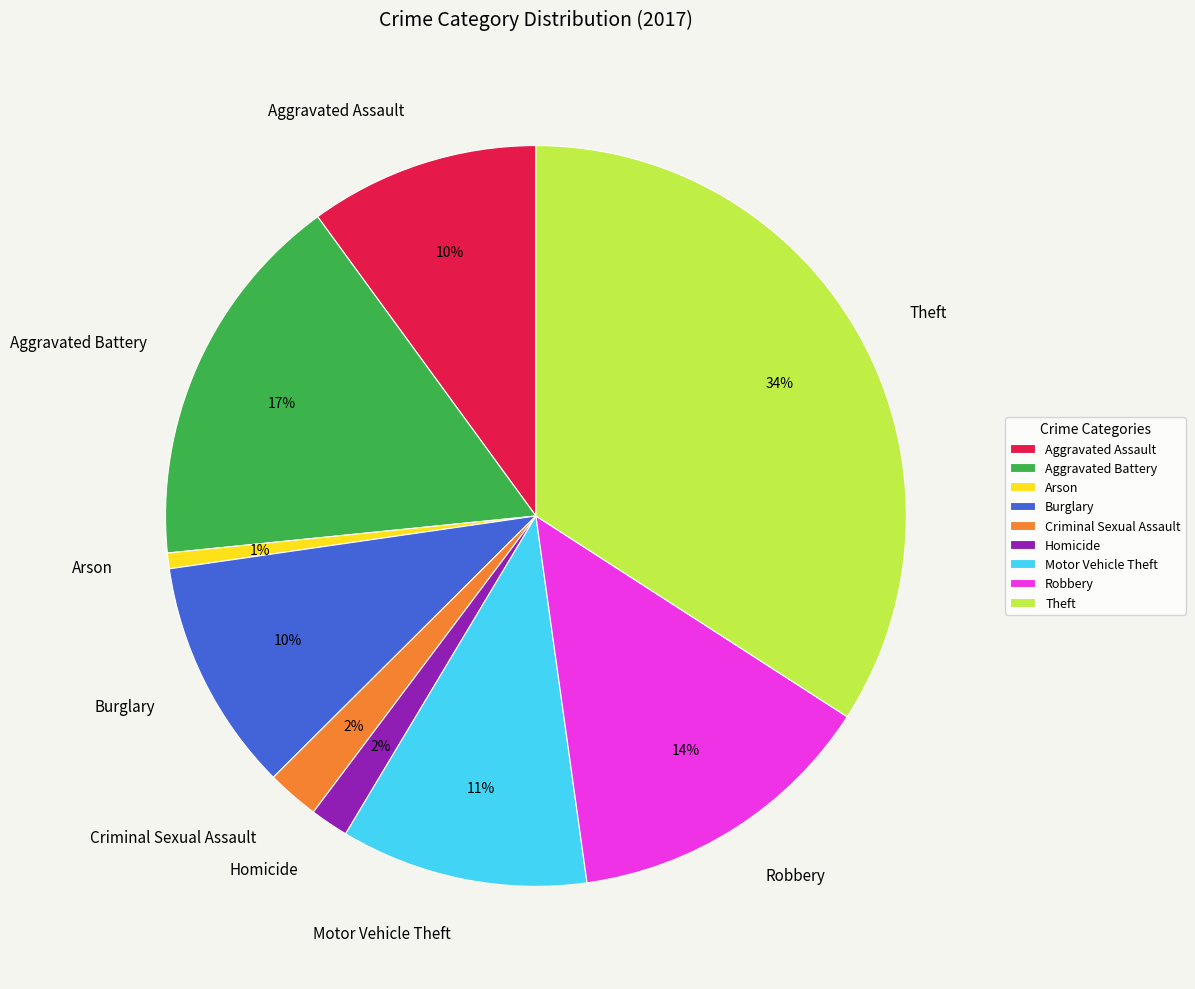

True or false: Robbery accounts for 14% of the total.

True